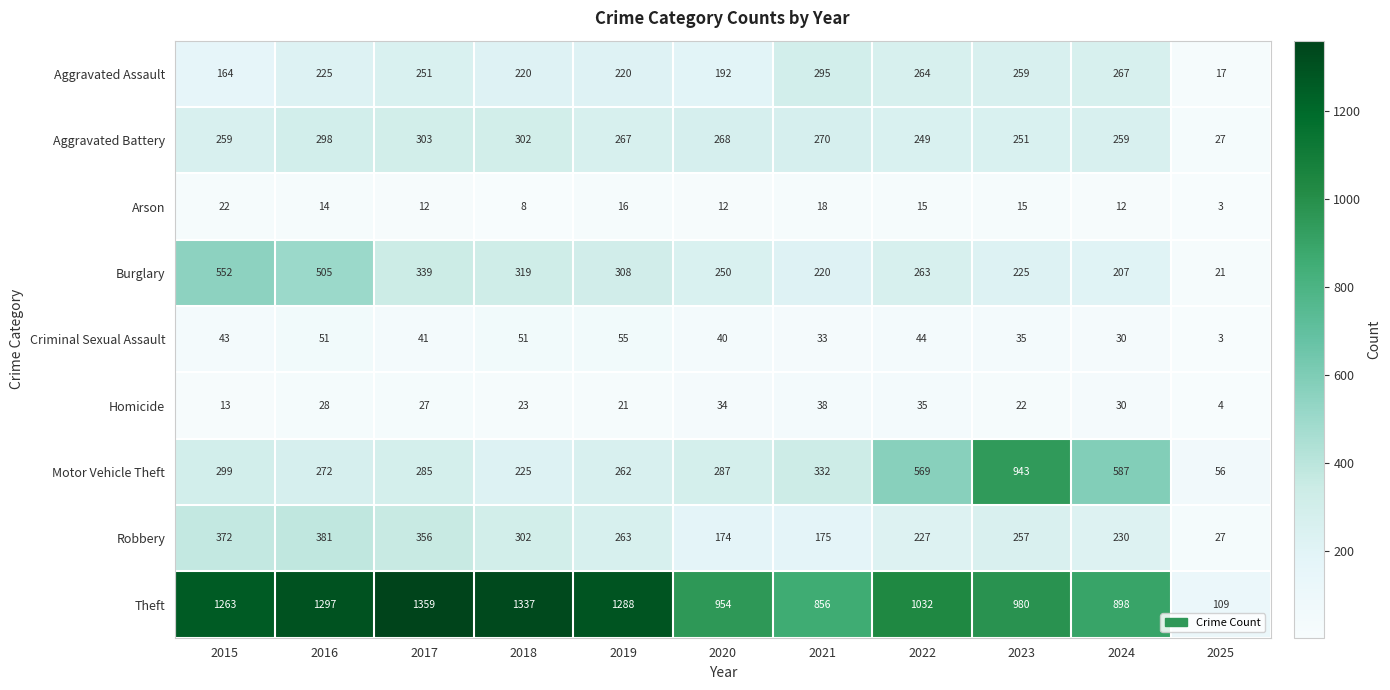

What is the greatest value displayed?

1359